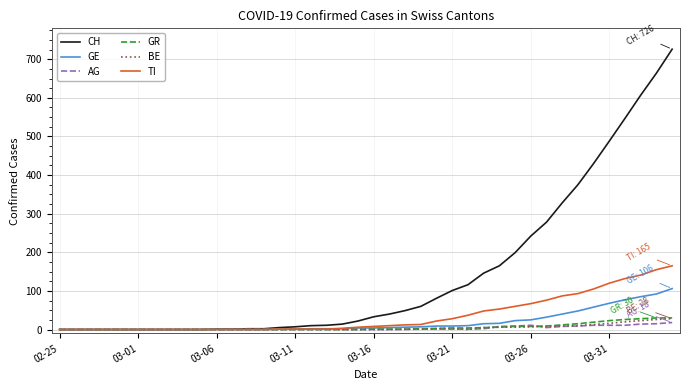

Which series has the widest spread of values?

CH